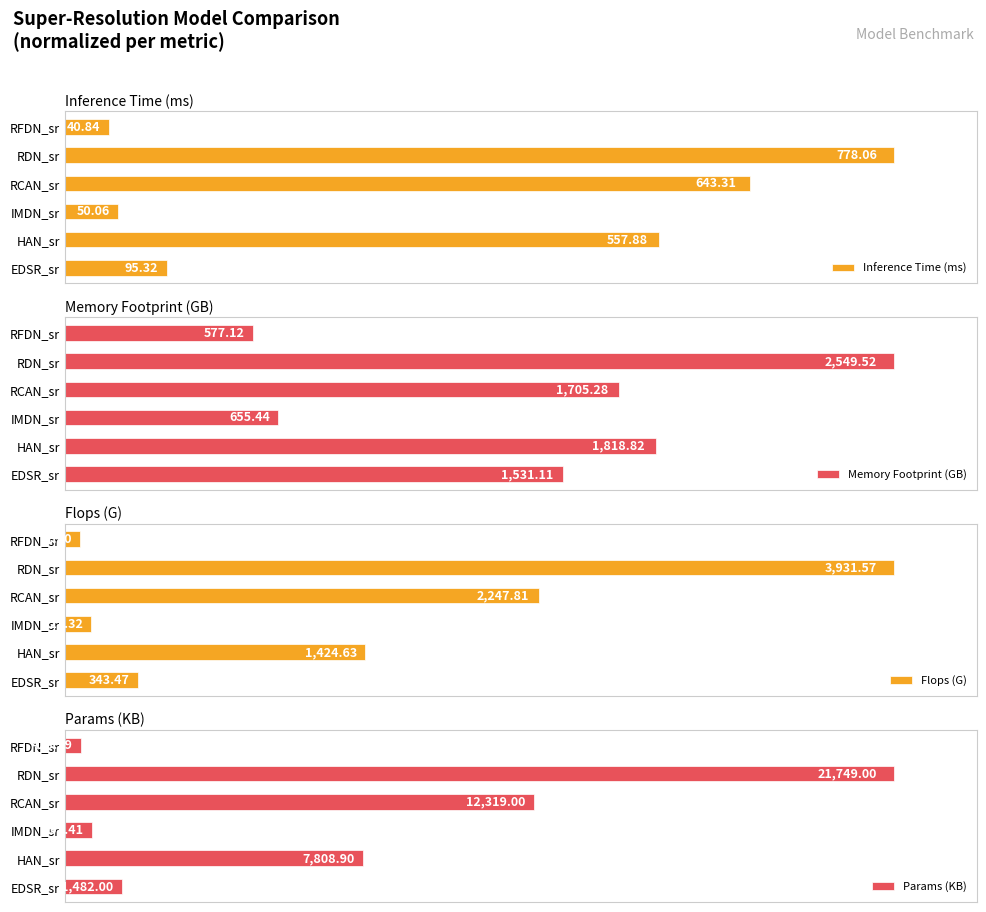

Reading right to left, transcribe all the data shown in this chart.

Inference Time (ms): 5.2	100.0	82.7	6.4	71.7	12.2
Memory Footprint (GB): 22.6	100.0	66.9	25.7	71.3	60.0
Flops (G): 1.8	100.0	57.2	3.1	36.2	8.7
Params (KB): 1.9	100.0	56.6	3.2	35.9	6.8